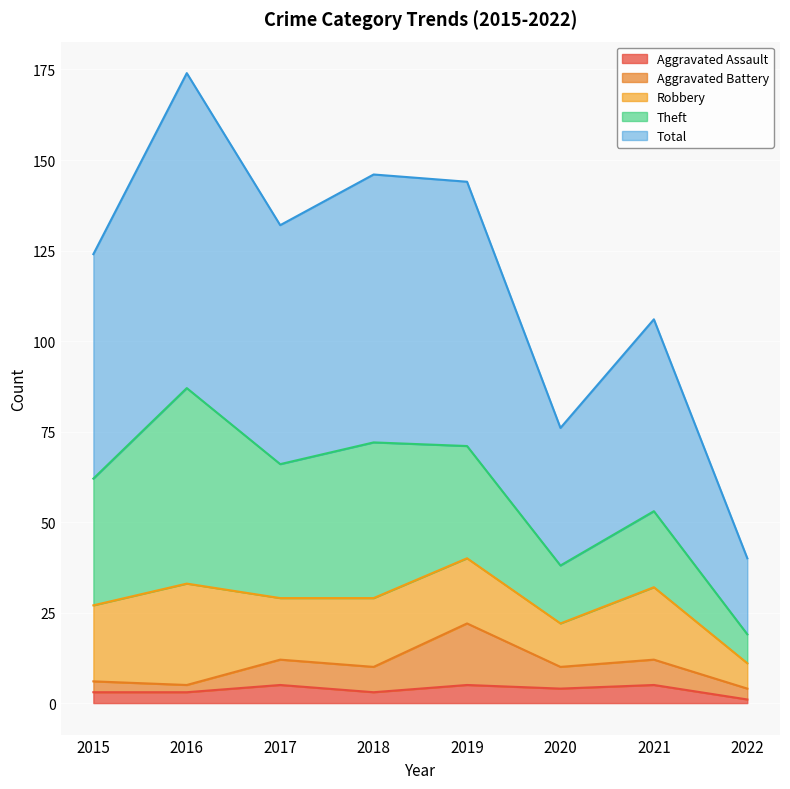

What is the minimum value shown in the chart?

1